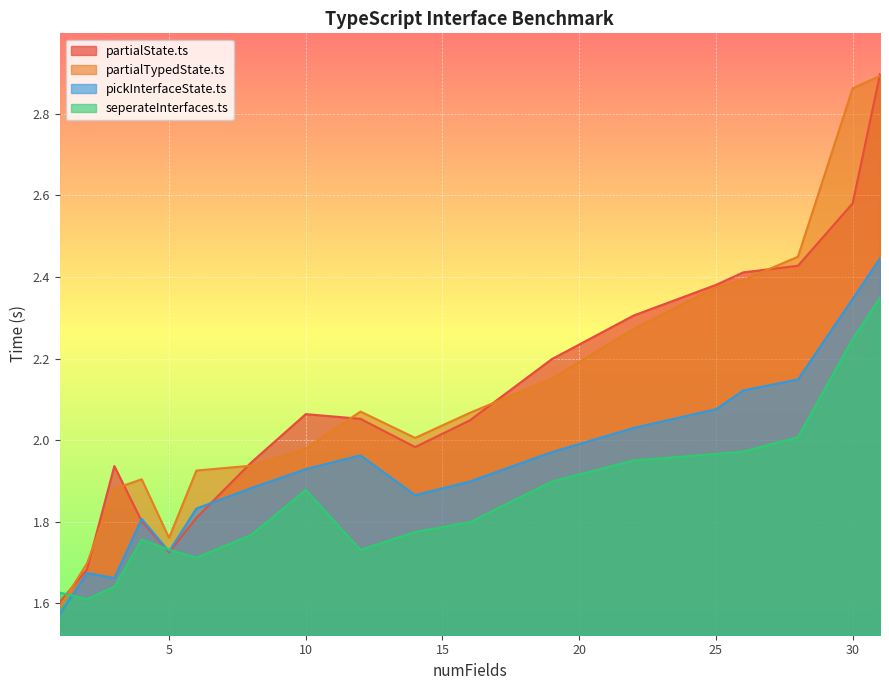

Reading right to left, extract all data points from this chart.

partialState.ts: 31=2.9	30=2.6	28=2.4	26=2.4	25=2.4	22=2.3	19=2.2	16=2.0	14=2.0	12=2.1	10=2.1	8=1.9	6=1.8	5=1.7	4=1.8	3=1.9	2=1.7	1=1.6
partialTypedState.ts: 31=2.9	30=2.9	28=2.4	26=2.4	25=2.4	22=2.3	19=2.2	16=2.1	14=2.0	12=2.1	10=2.0	8=1.9	6=1.9	5=1.8	4=1.9	3=1.9	2=1.7	1=1.6
pickInterfaceState.ts: 31=2.4	30=2.3	28=2.1	26=2.1	25=2.1	22=2.0	19=2.0	16=1.9	14=1.9	12=2.0	10=1.9	8=1.9	6=1.8	5=1.7	4=1.8	3=1.7	2=1.7	1=1.6
seperateInterfaces.ts: 31=2.3	30=2.2	28=2.0	26=2.0	25=2.0	22=2.0	19=1.9	16=1.8	14=1.8	12=1.7	10=1.9	8=1.8	6=1.7	5=1.7	4=1.8	3=1.6	2=1.6	1=1.6